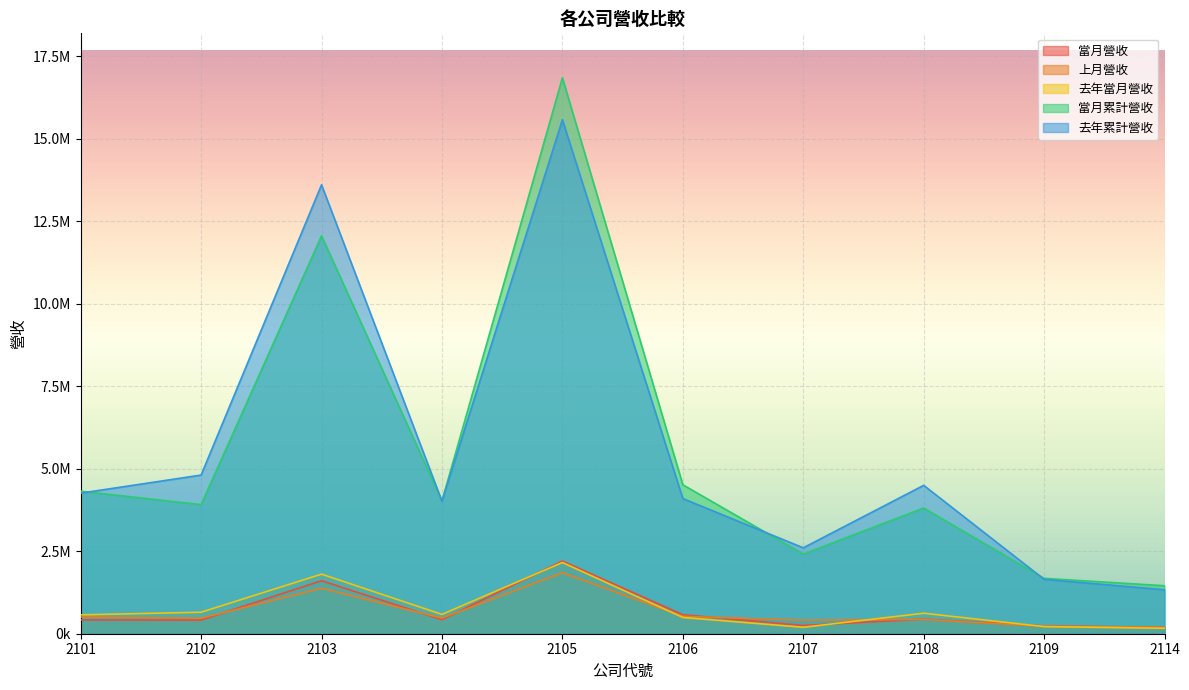

Reading left to right, list all the values displayed in this chart.

當月營收: 2101=417908	2102=413421	2103=1606169	2104=424981	2105=2202923	2106=575909	2107=249247	2108=441879	2109=236429	2114=193804
上月營收: 2101=504199	2102=469260	2103=1379295	2104=472107	2105=1849692	2106=526840	2107=411434	2108=434512	2109=224707	2114=194915
去年當月營收: 2101=572114	2102=651296	2103=1805633	2104=586113	2105=2158867	2106=493394	2107=195185	2108=620894	2109=215878	2114=164204
當月累計營收: 2101=4319042	2102=3913287	2103=12058992	2104=4025510	2105=16849371	2106=4514137	2107=2414561	2108=3808793	2109=1678035	2114=1453940
去年累計營收: 2101=4260528	2102=4808387	2103=13605729	2104=4016195	2105=15576704	2106=4096188	2107=2603762	2108=4497312	2109=1648032	2114=1332380